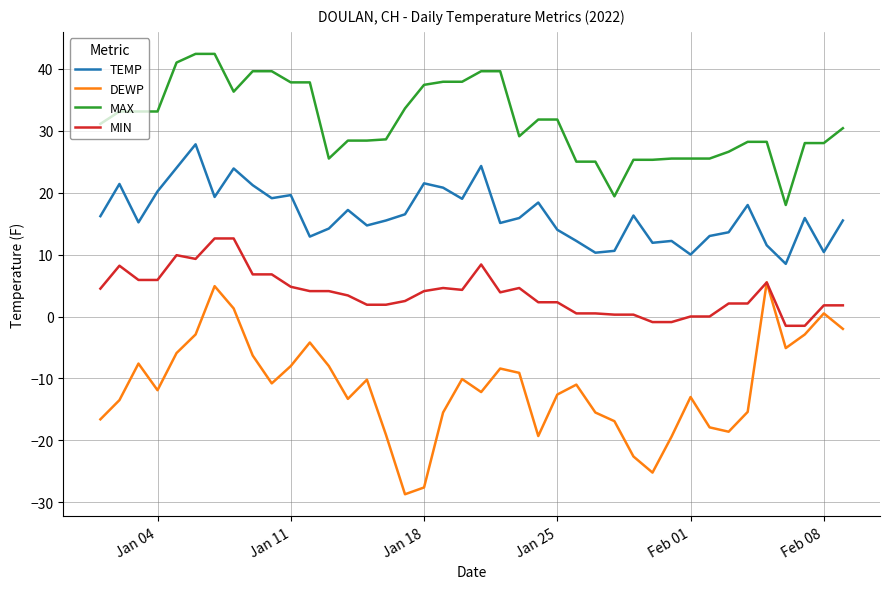

True or false: MAX and TEMP intersect in this chart.

False